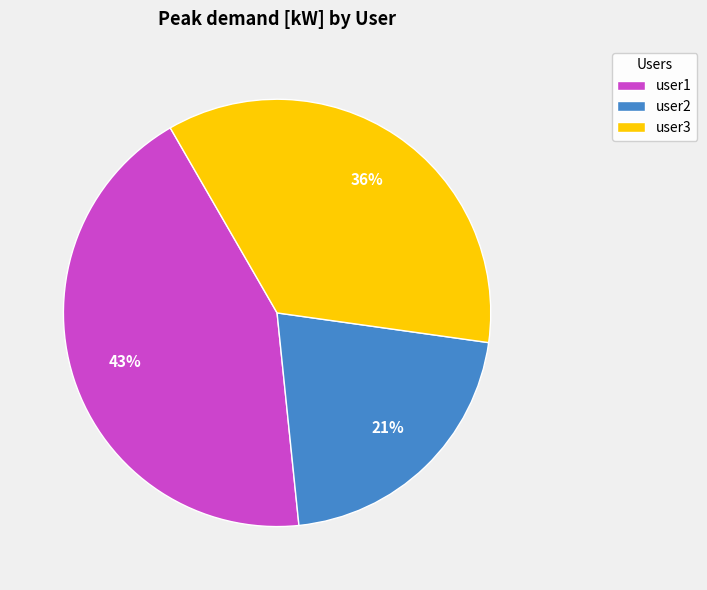

Count the number of slices in the pie.

3